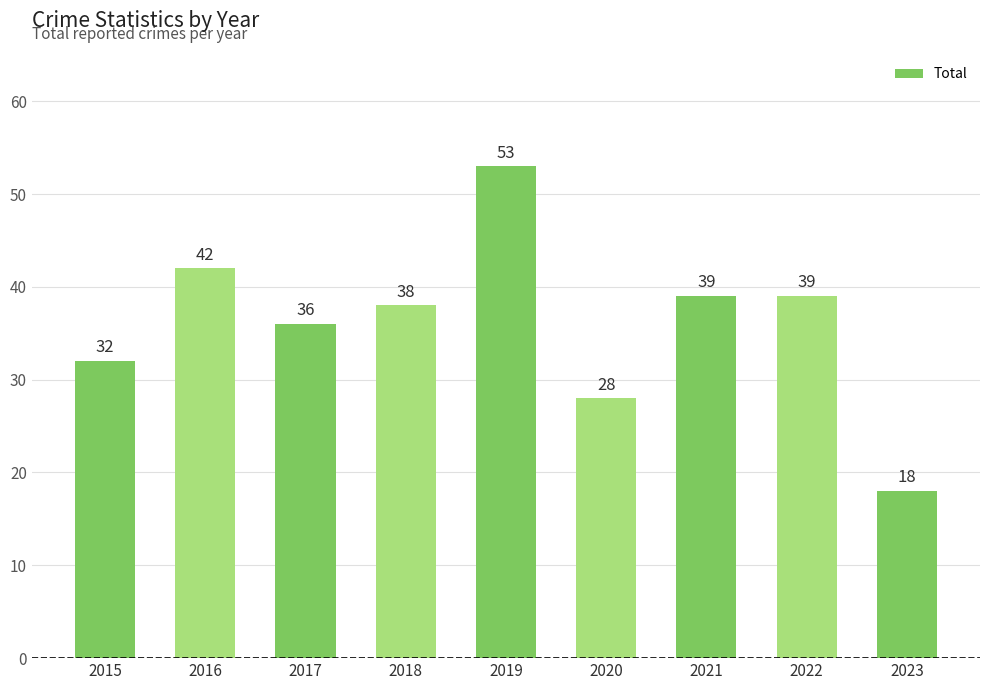

What is the difference between the values at 2023 and 2016?

24